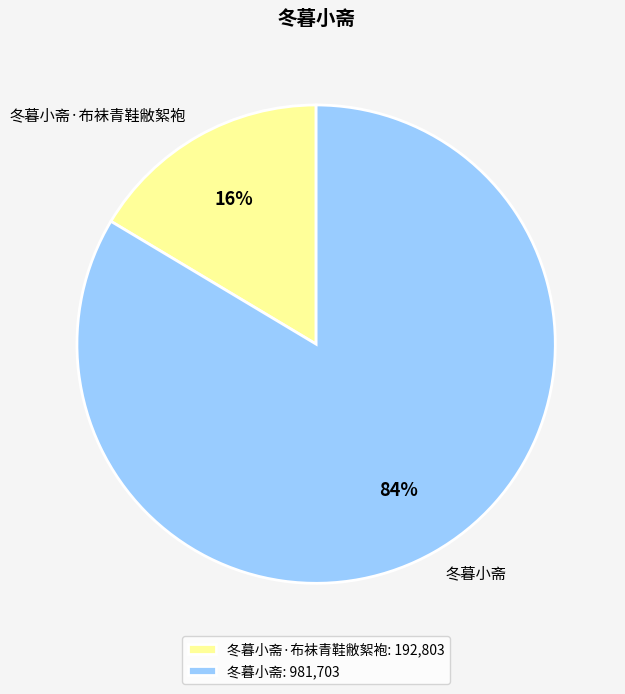

Is it true that 冬暮小斋·布袜青鞋敝絮袍 is 16% of the pie?

True